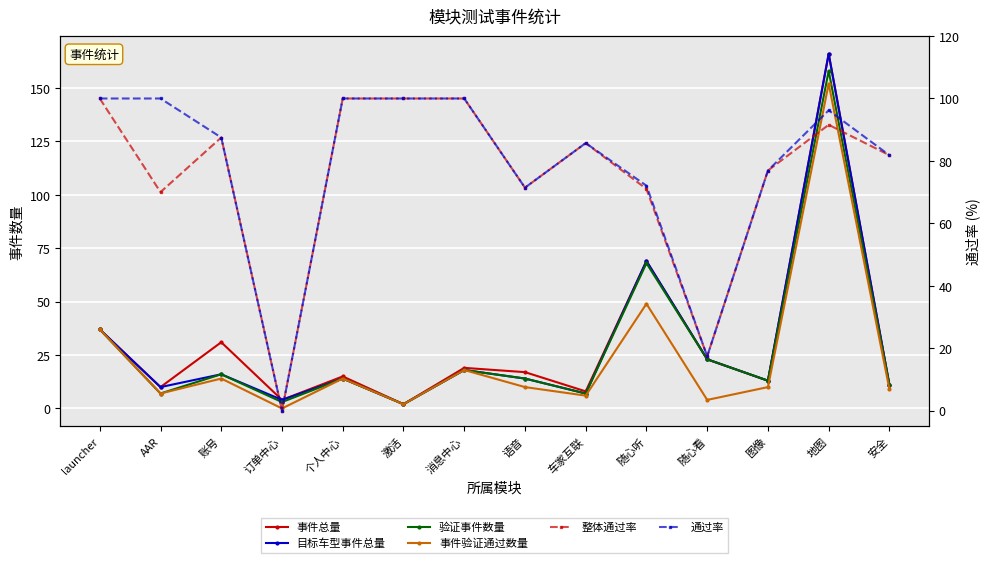

List the labels in order of 整体通过率 value, smallest first.

订单中心, 随心看, AAR, 随心听, 语音, 图像, 安全, 车家互联, 账号, 地图, launcher, 个人中心, 激活, 消息中心